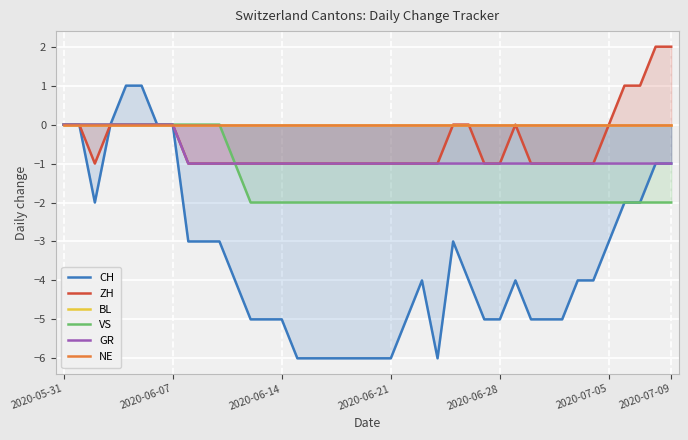

True or false: BL and ZH intersect in this chart.

False